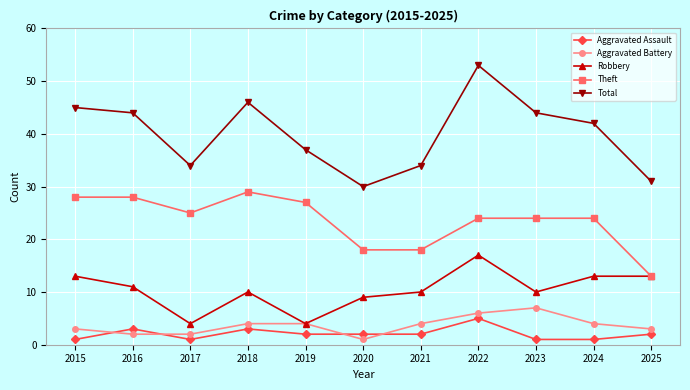

True or false: Theft and Aggravated Battery intersect in this chart.

False